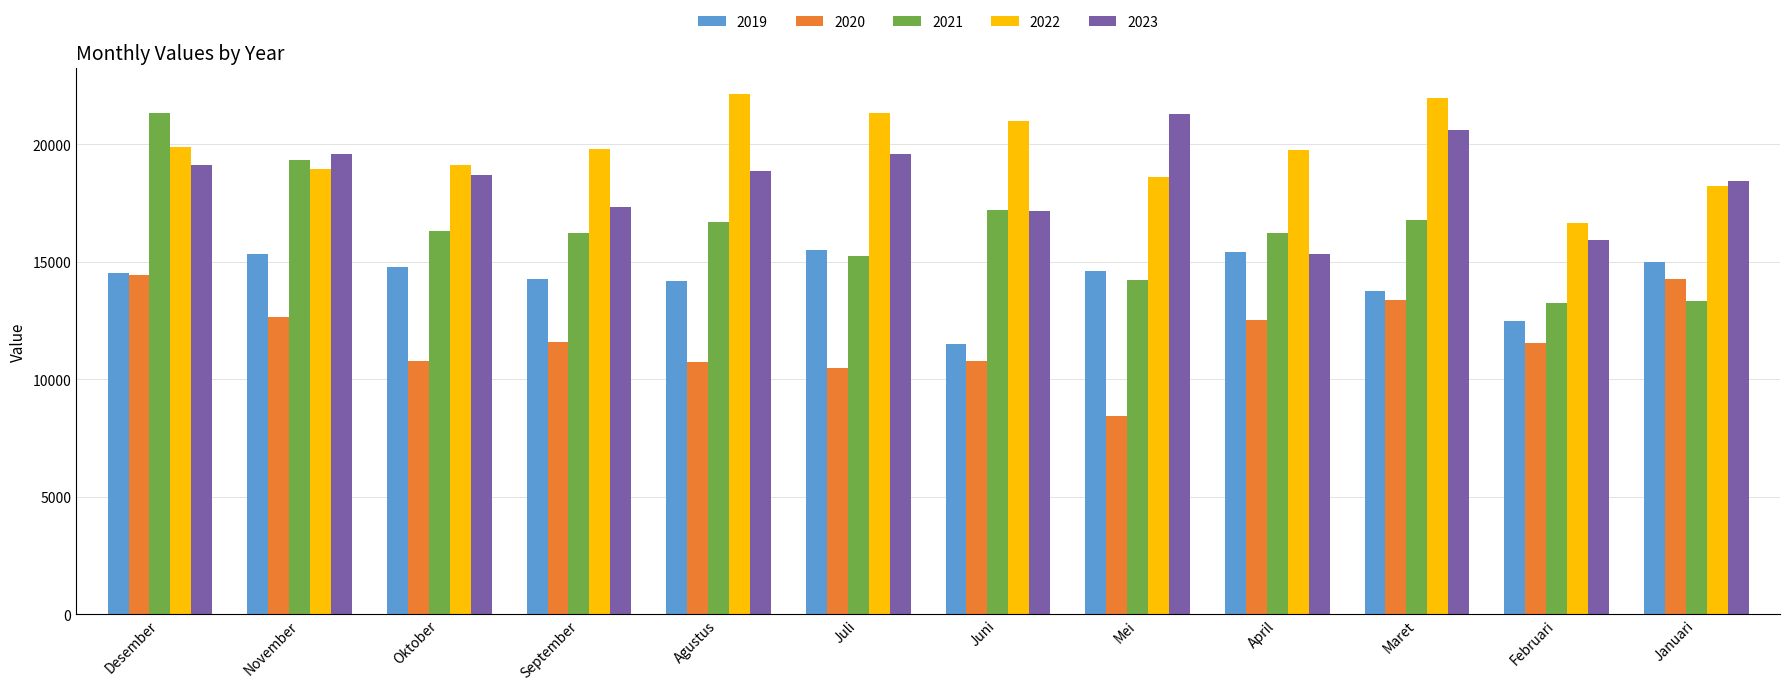

Rank the series by their average value, from highest to lowest.

2022, 2023, 2021, 2019, 2020